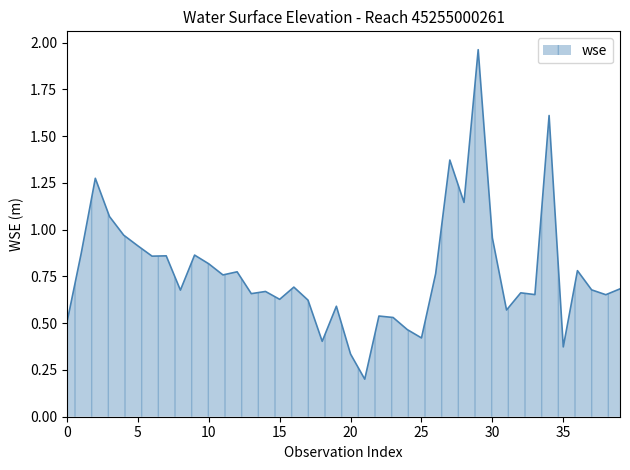

What is the difference between the maximum and minimum values?

1.8